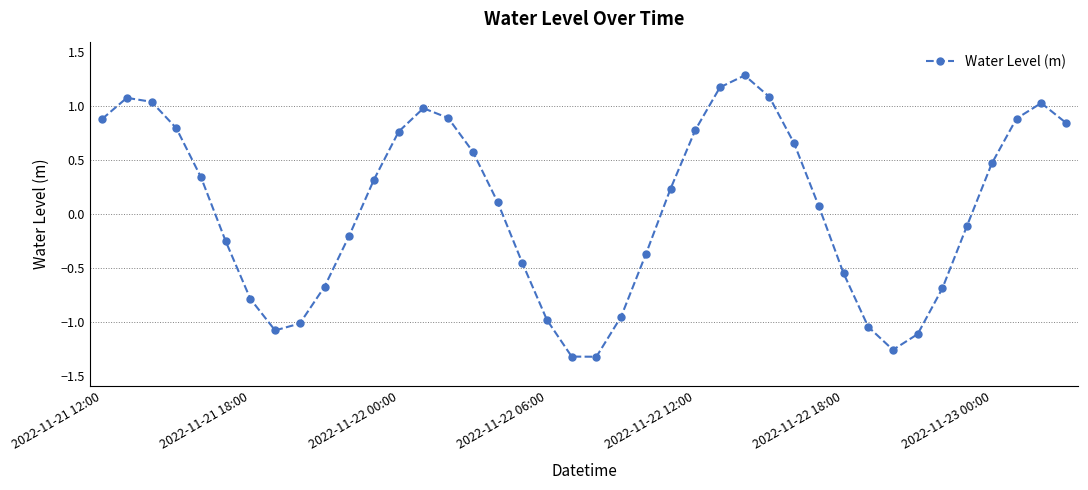

How many points are higher than both their immediate neighbors (excluding endpoints)?

4